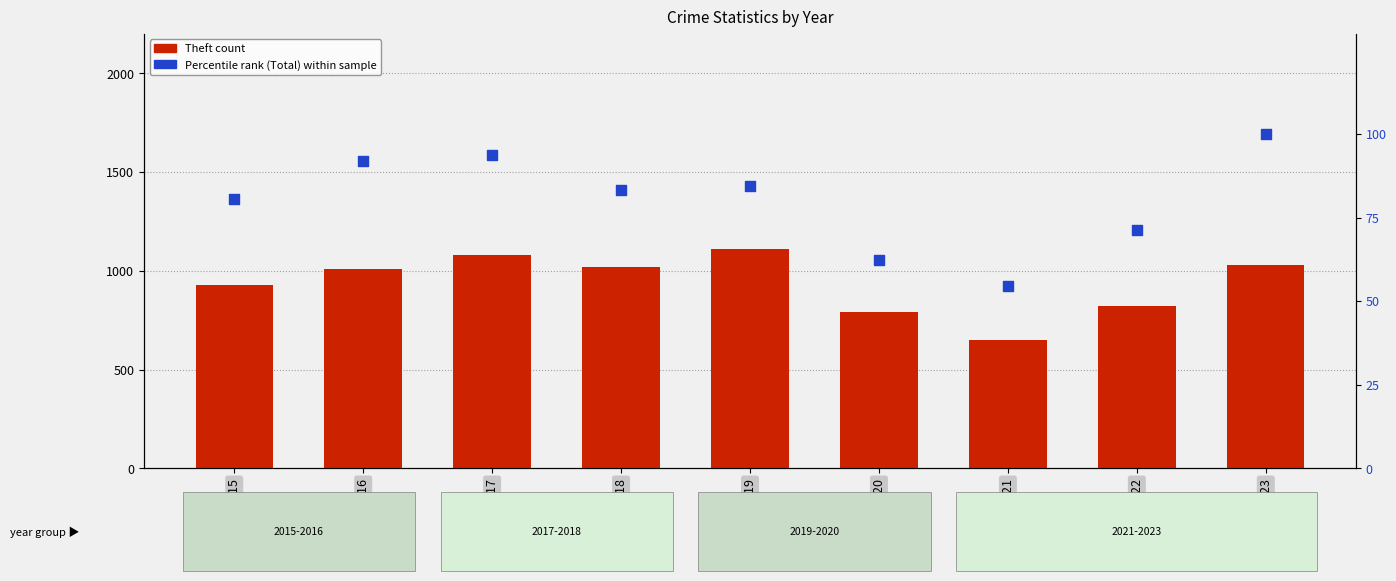

Which series has the largest total across all categories?

Theft count